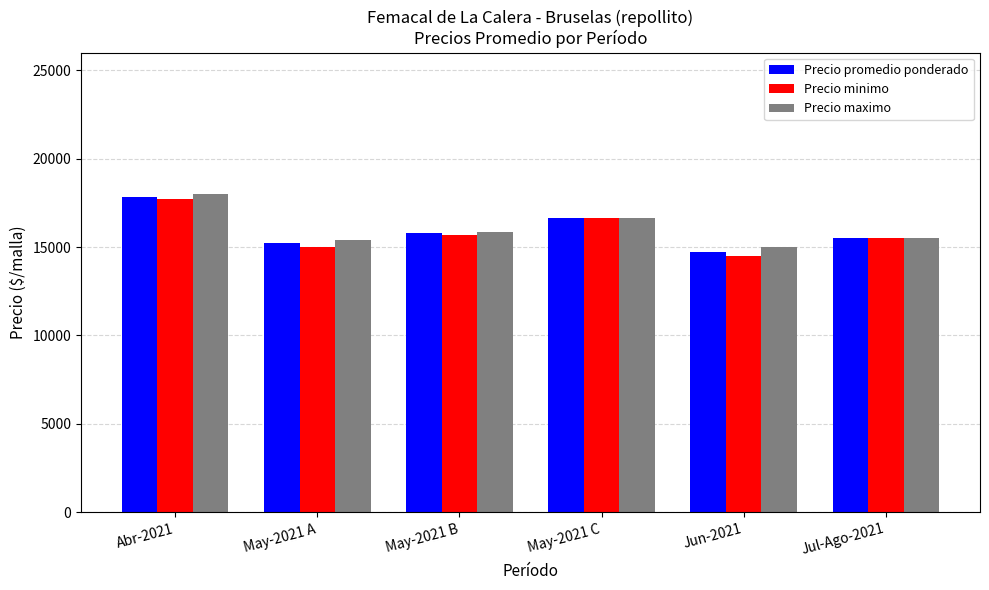

At which category does the chart reach its peak across all series?

Abr-2021